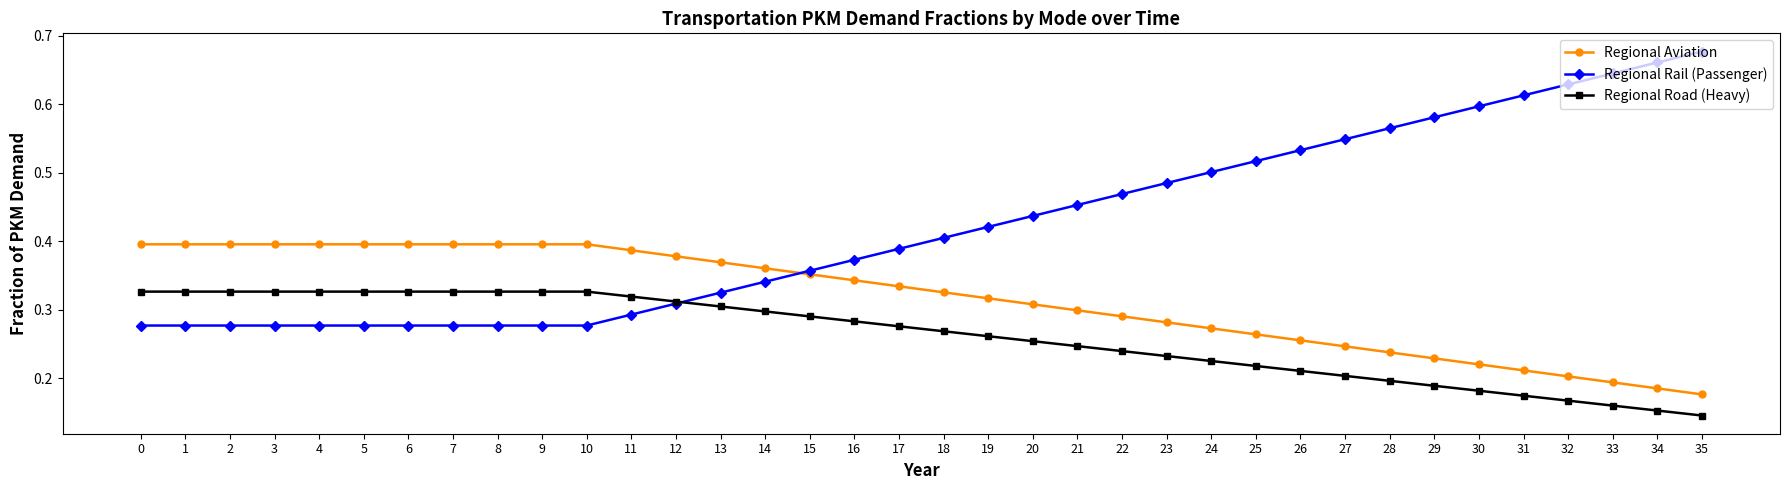

How many Regional Rail (Passenger) values are between 0 and 1?

36